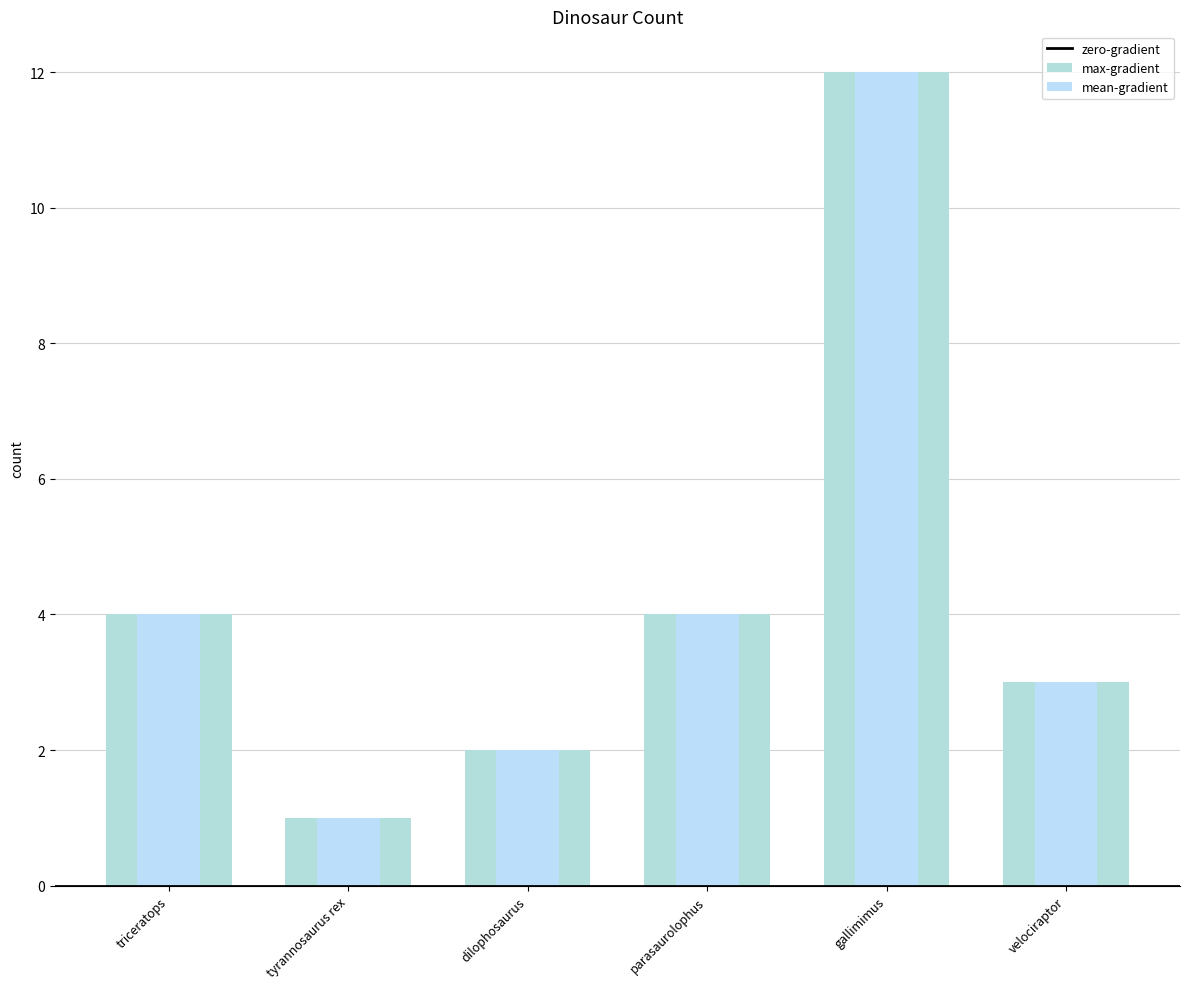

What is the ratio of the value at dilophosaurus to the value at gallimimus?

0.2